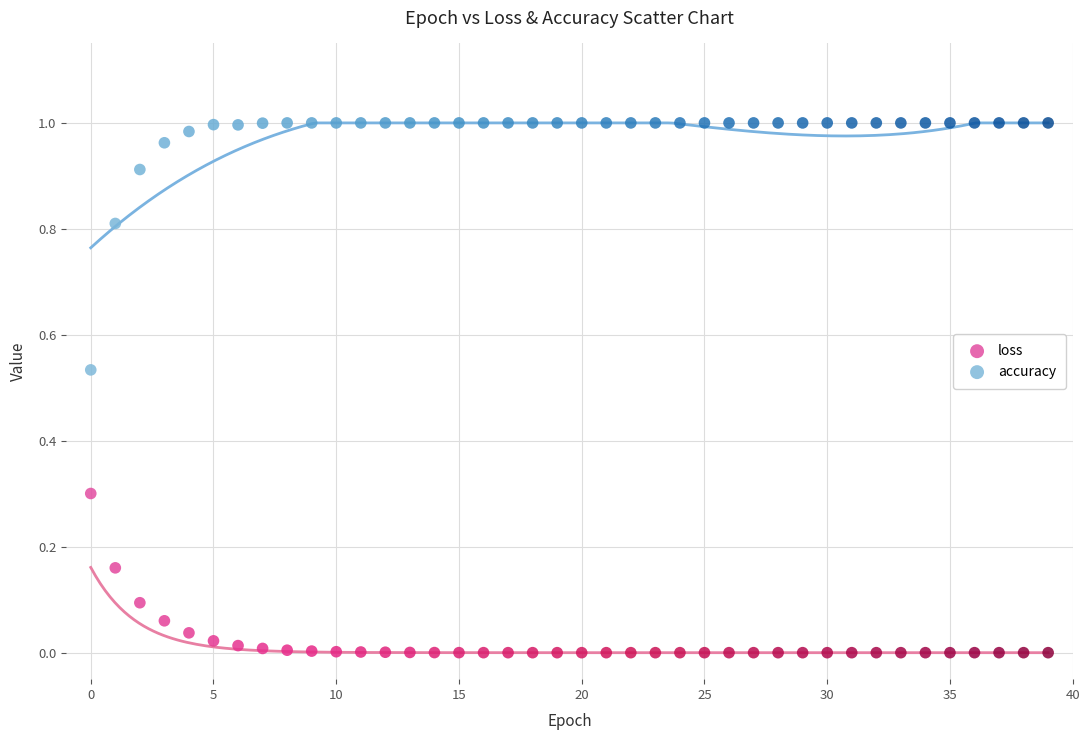

Which series has the widest spread of Y values?

accuracy